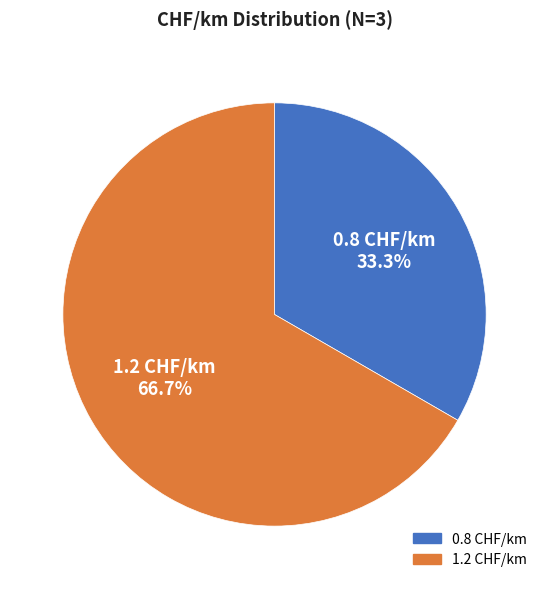

How many segments does this pie chart have?

2